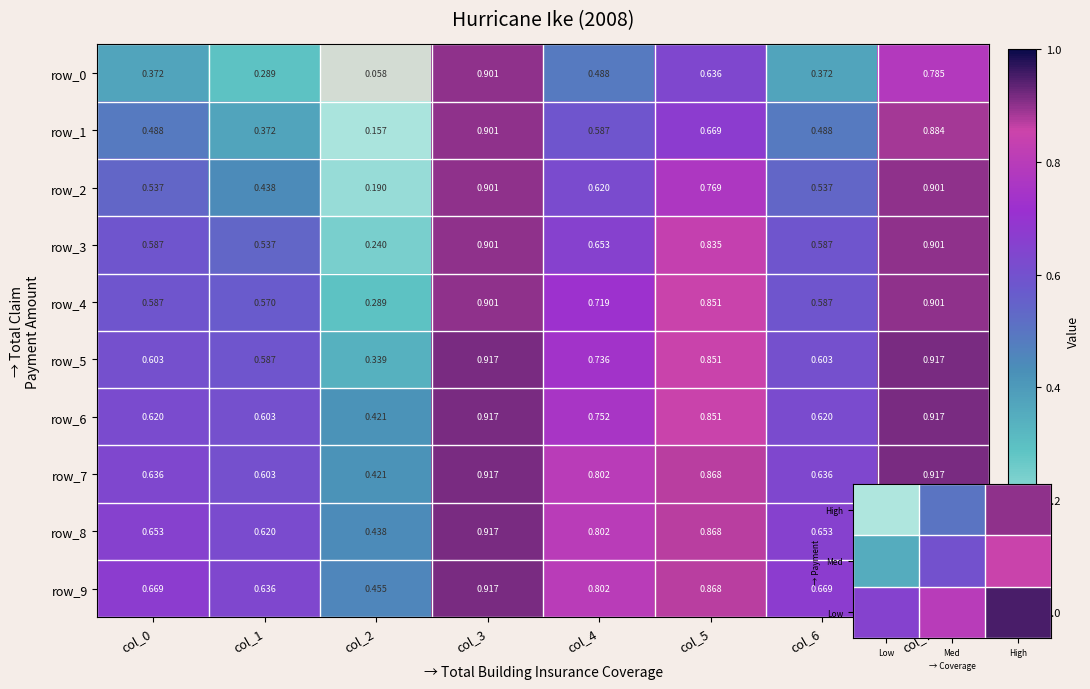

What is the average value of the row_5 series?

0.7